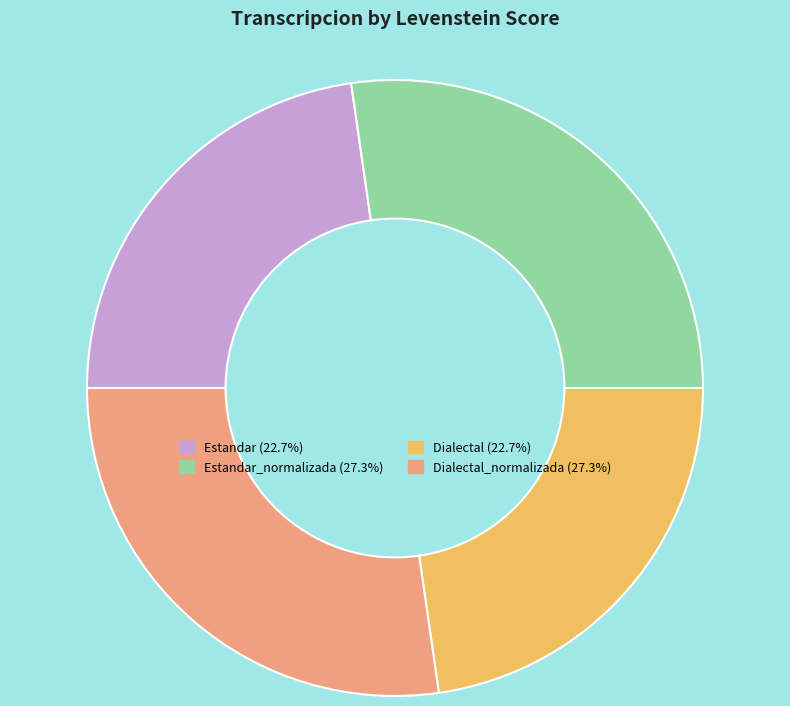

Does any single category account for the majority?

No